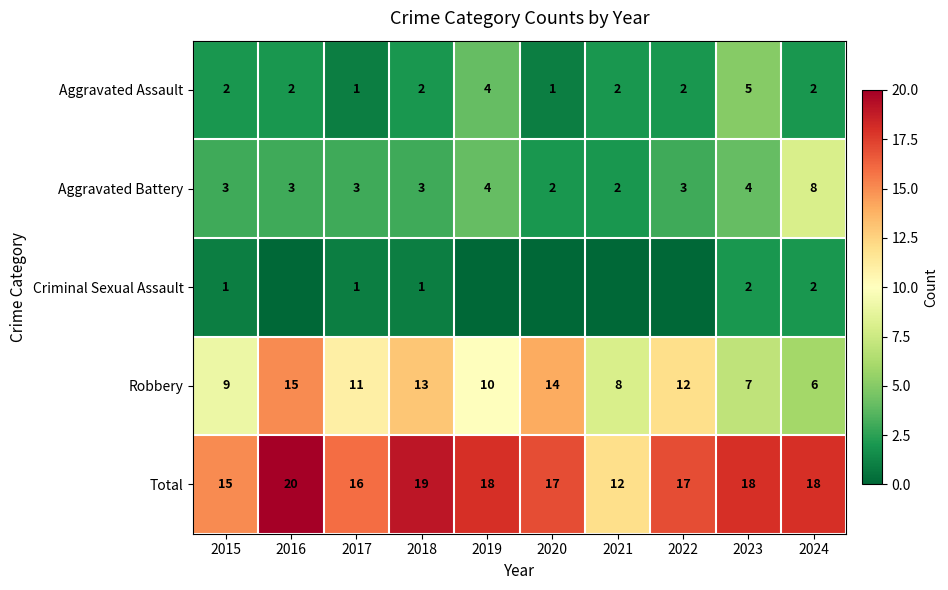

At which label is Total closest to 16?

2017